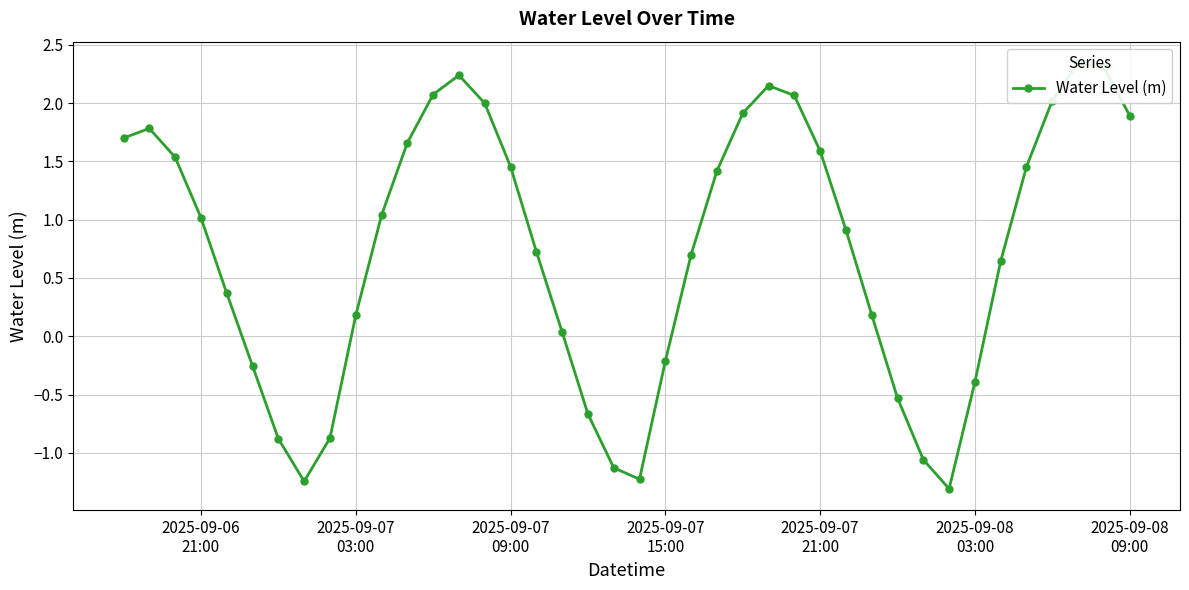

The chart shows a value of 0.4 at 12. True or false?

False